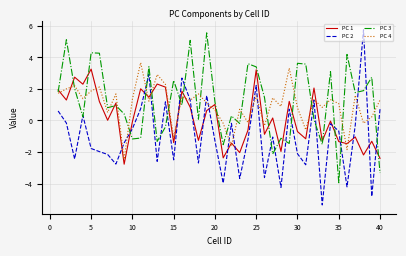

What is the minimum value shown in the chart?

-5.4